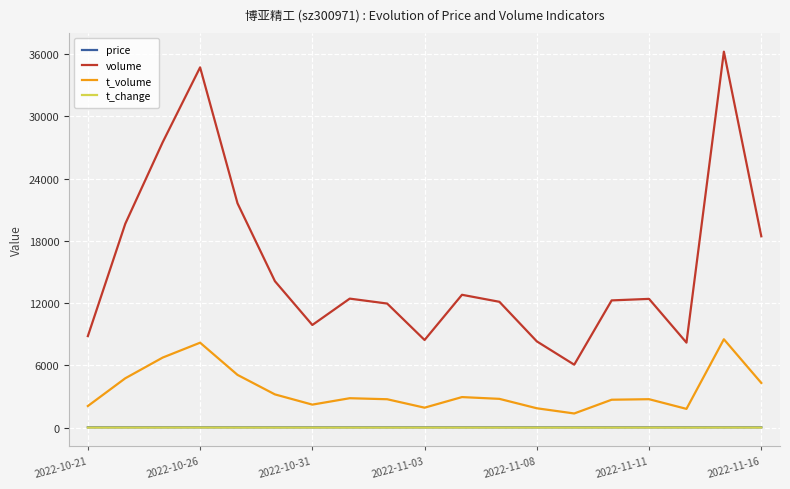

True or false: t_volume and volume intersect in this chart.

False